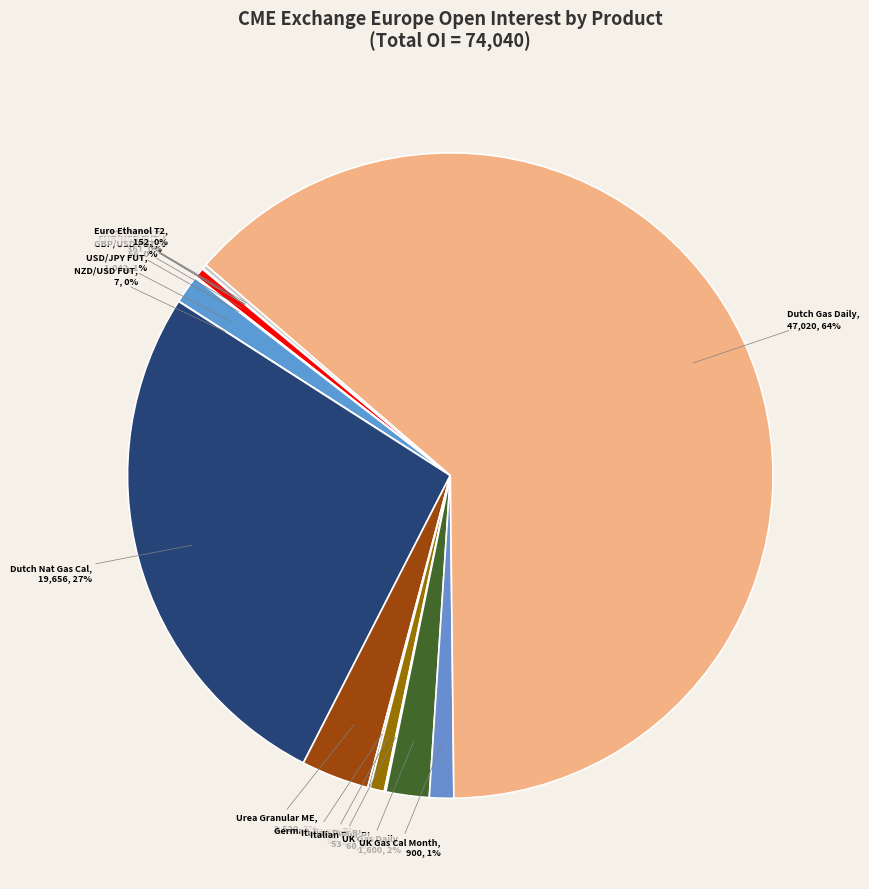

To the nearest percent, what is the average slice percentage?

6%